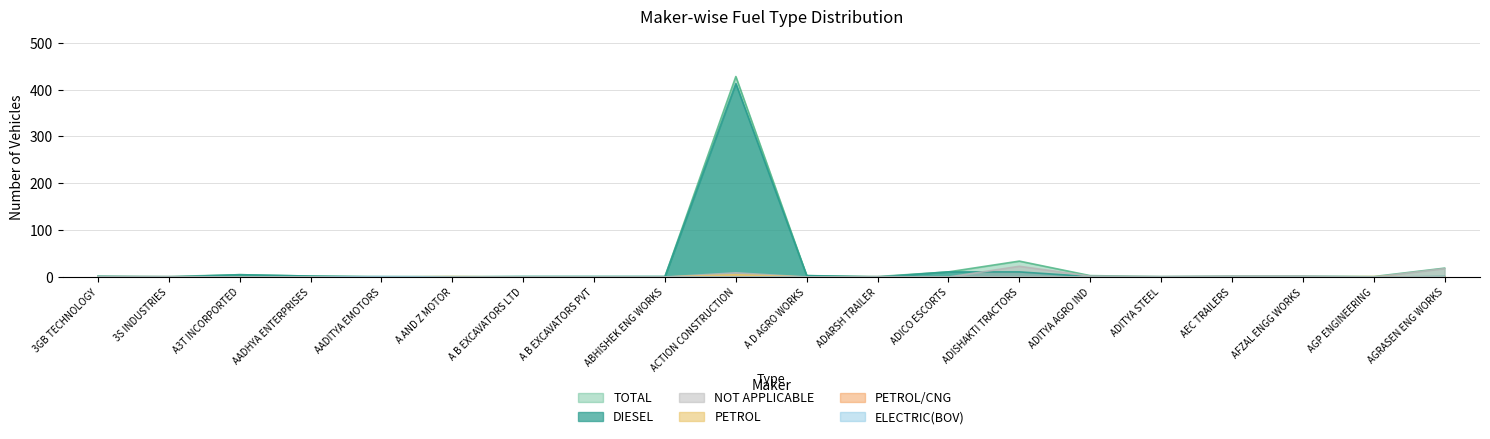

Is the value of NOT APPLICABLE at ADARSH TRAILER greater than the value of DIESEL at A B EXCAVATORS LTD?

No